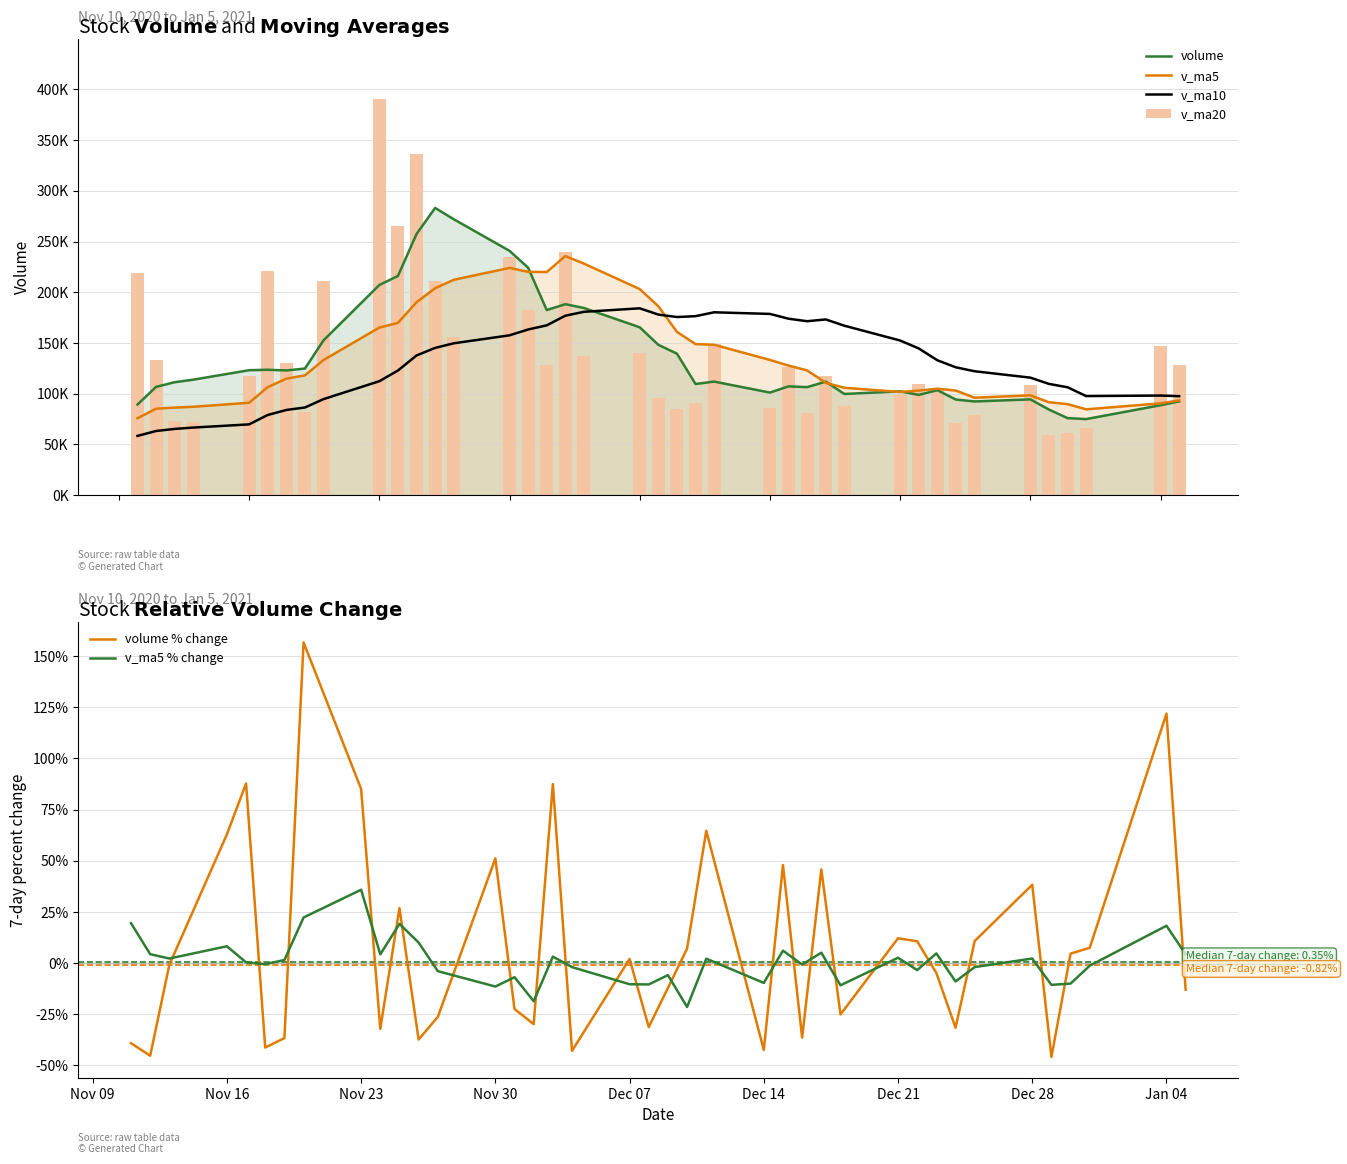

What is the value of the v_ma5 bar at the 27th from the left?

106408.2